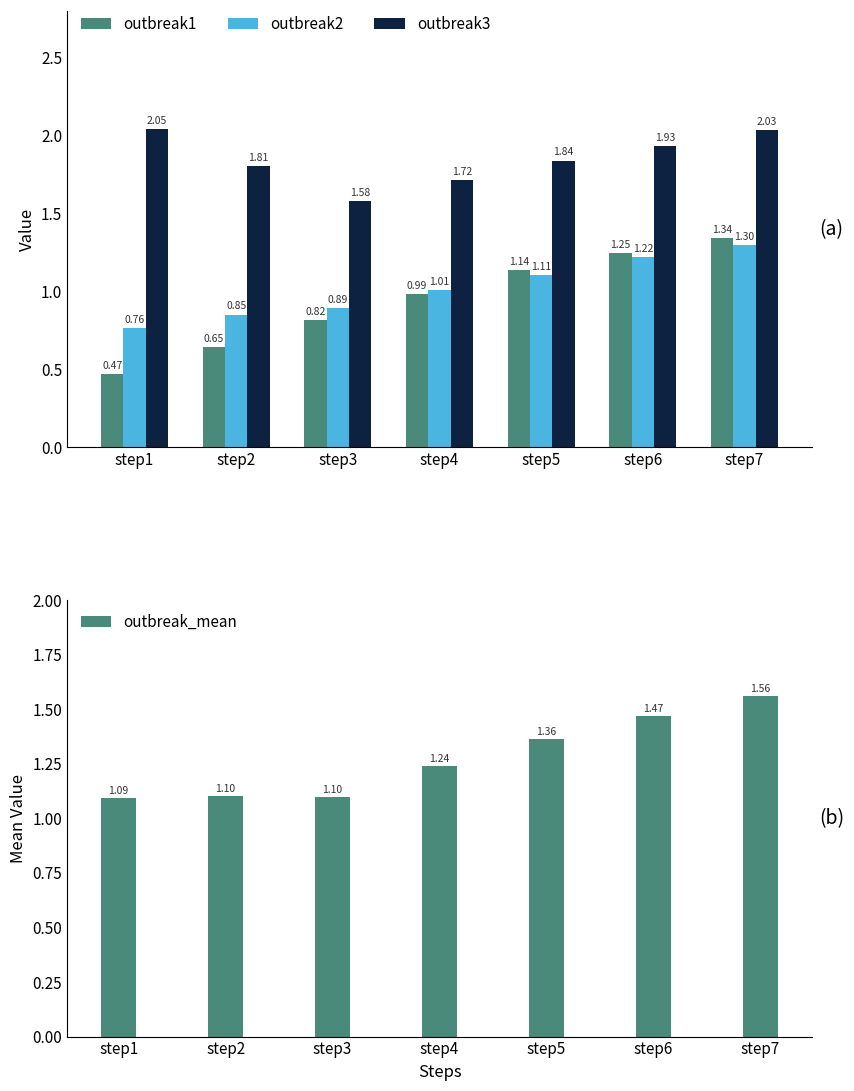

Is the value of outbreak3 at step5 greater than the value of outbreak2 at step1?

Yes